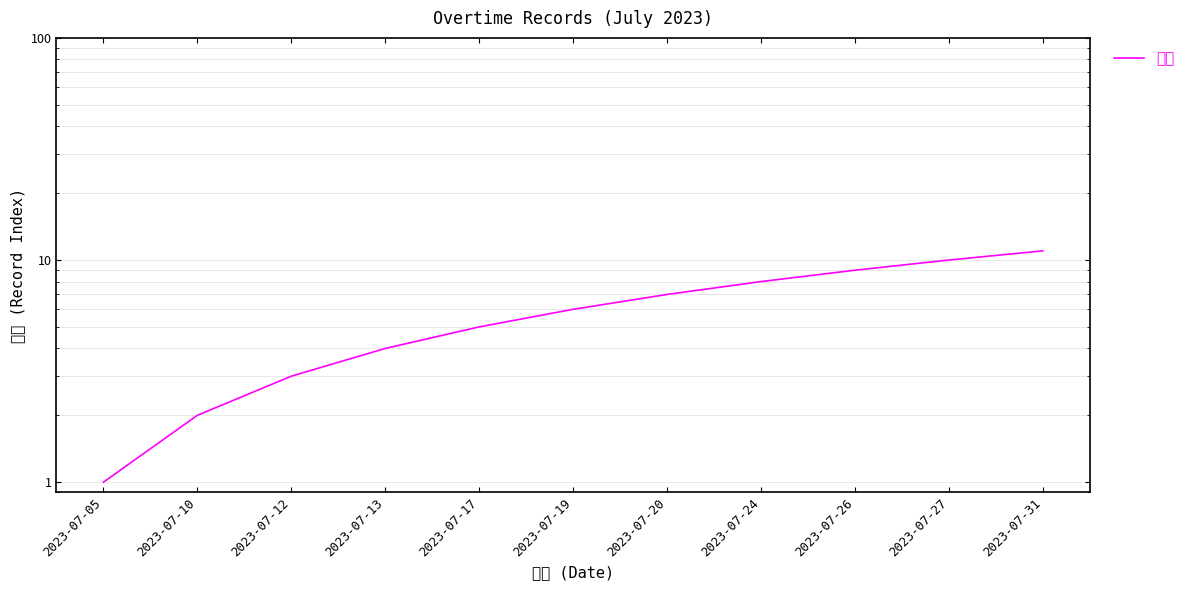

How many values exceed 6?

5